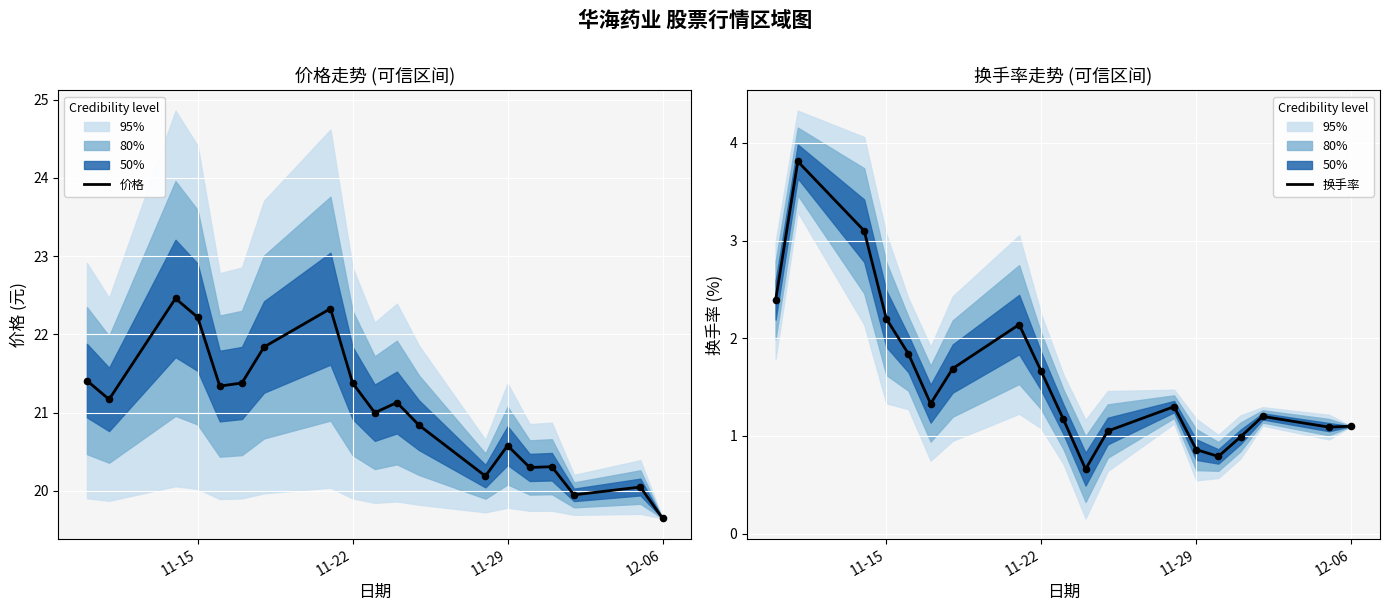

Which series reaches the minimum Y coordinate?

换手率